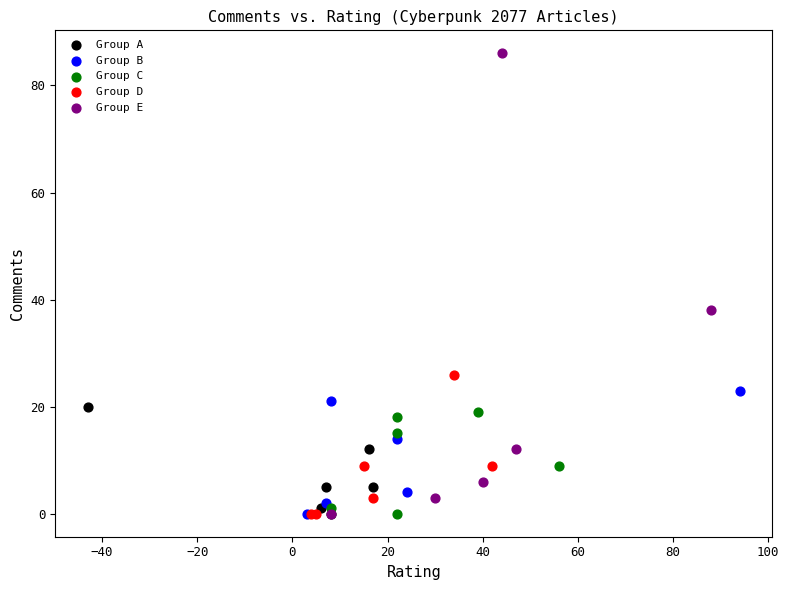

Which series has the widest spread of Y values?

Group E